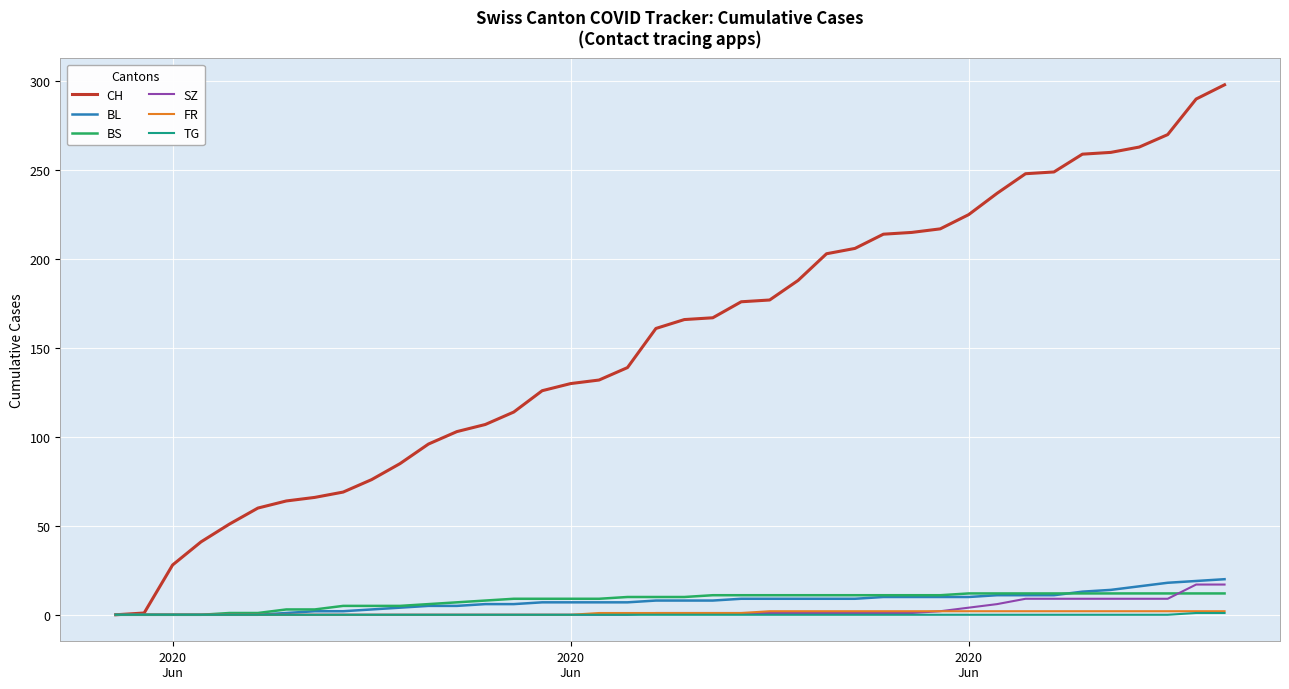

What are all the series names shown in the legend?

CH, BL, BS, SZ, FR, TG